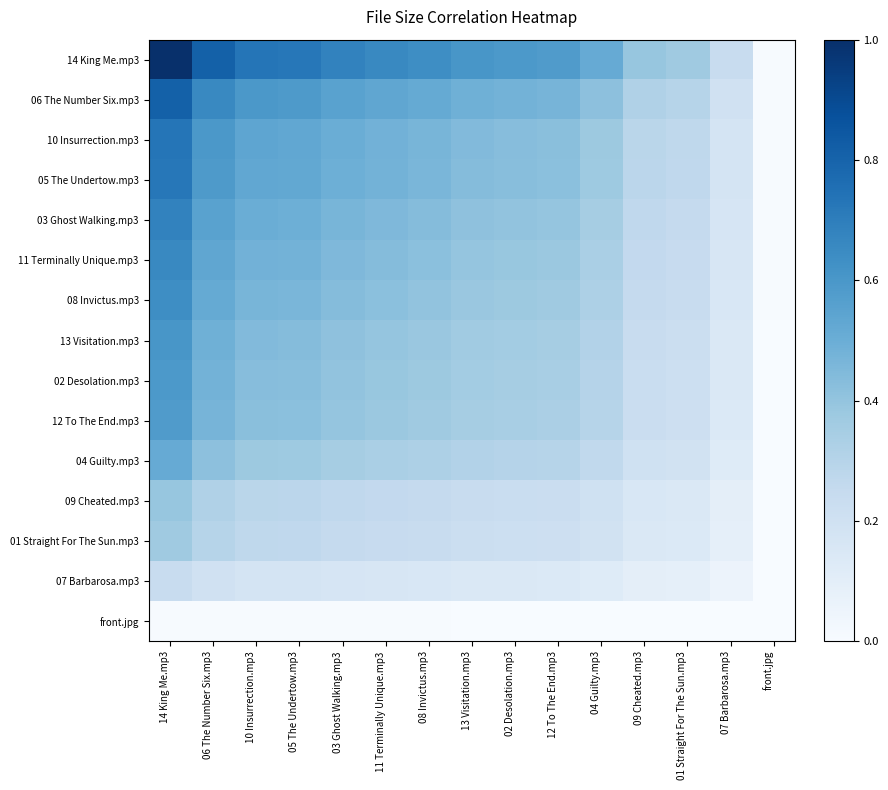

Rank the series by their maximum value, from lowest to highest.

front.jpg, 07 Barbarosa.mp3, 01 Straight For The Sun.mp3, 09 Cheated.mp3, 04 Guilty.mp3, 12 To The End.mp3, 02 Desolation.mp3, 13 Visitation.mp3, 08 Invictus.mp3, 11 Terminally Unique.mp3, 03 Ghost Walking.mp3, 05 The Undertow.mp3, 10 Insurrection.mp3, 06 The Number Six.mp3, 14 King Me.mp3